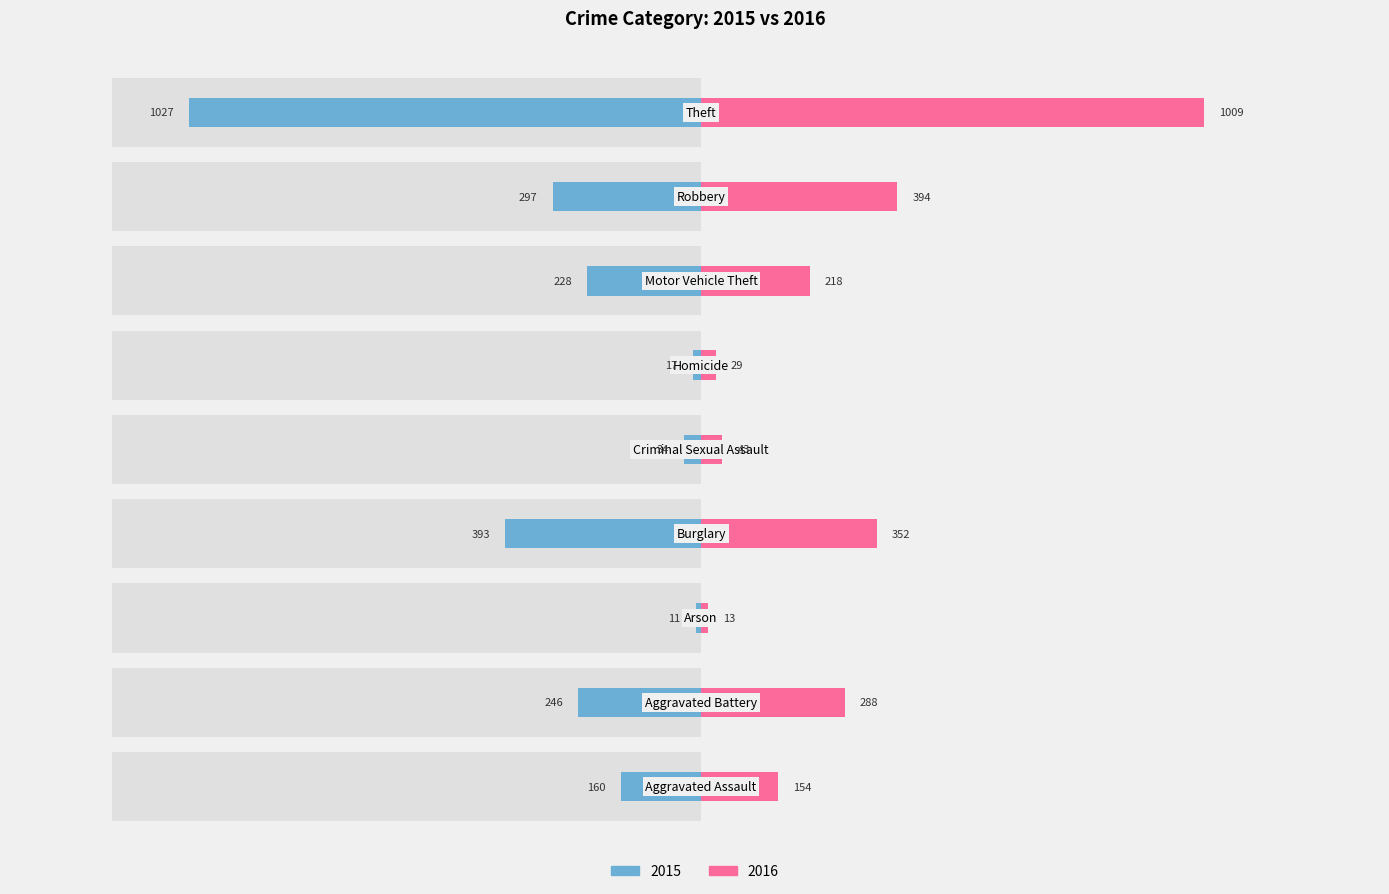

Are the bars grouped side by side (vs. stacked)?

Yes